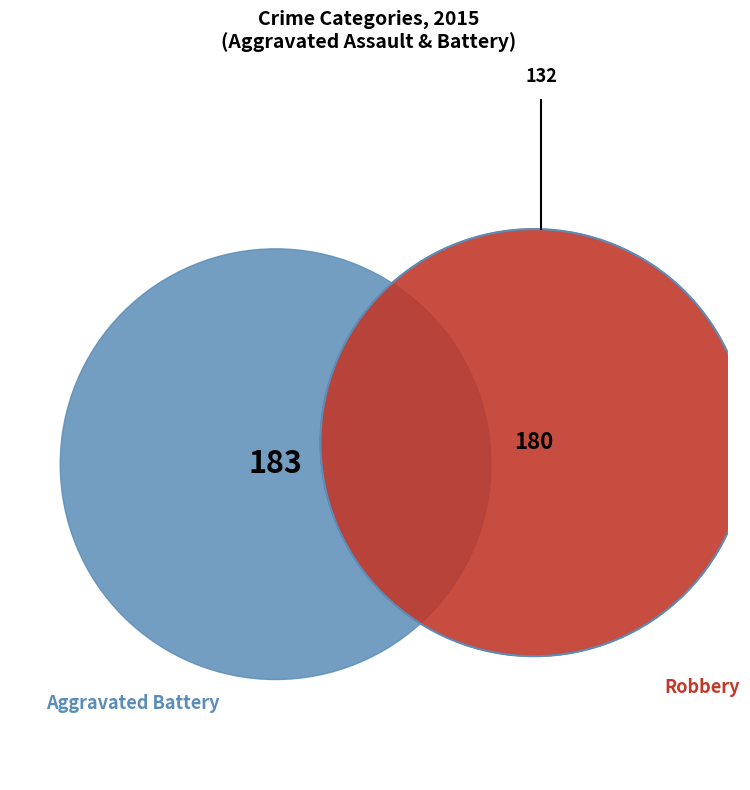

To the nearest percent, what is the average slice percentage?

20%